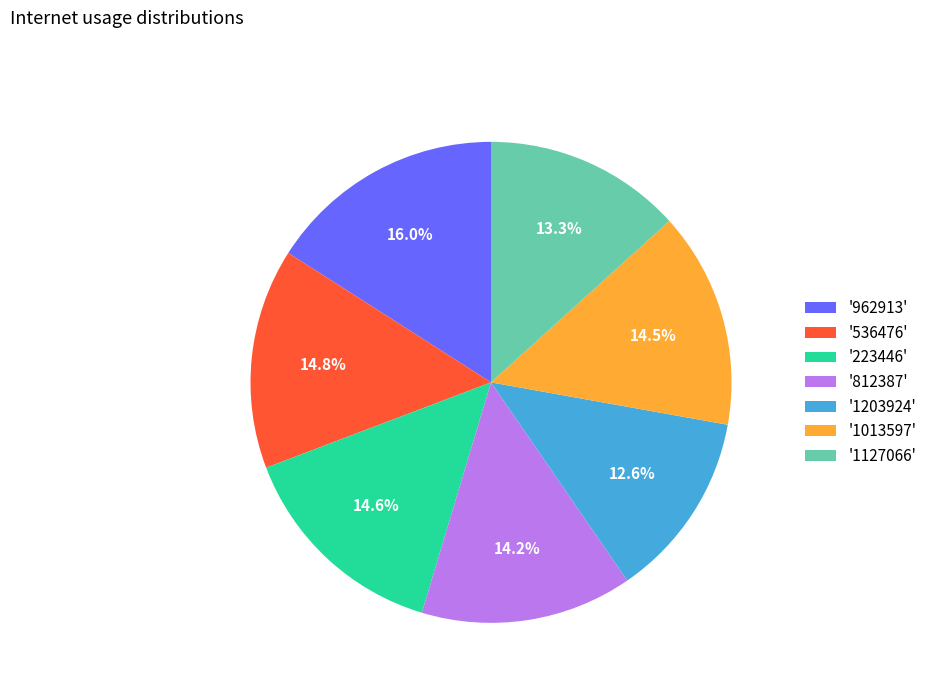

What is the smallest slice in the pie chart?

'1203924'